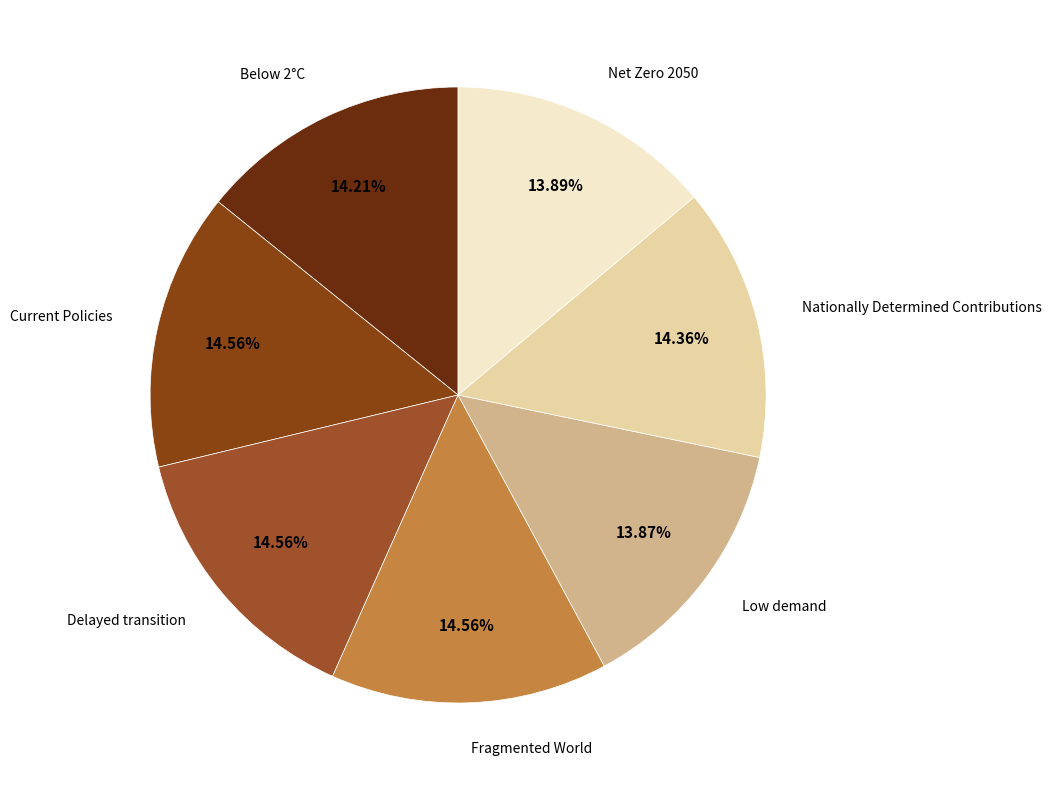

Does any single category account for the majority?

No